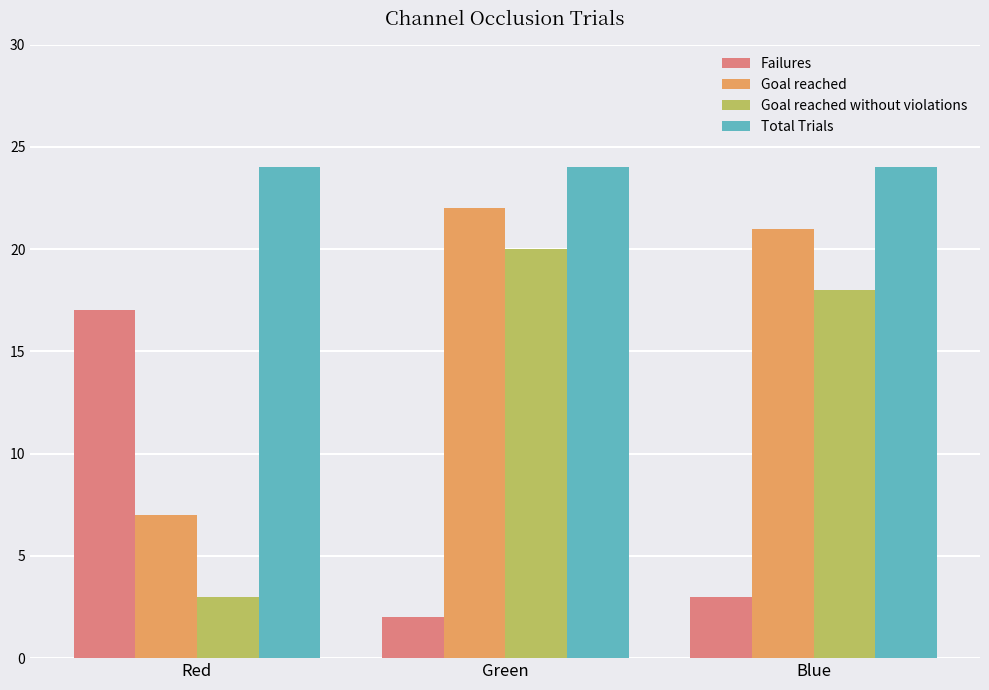

What is the label of the 1st bar from the left?

Red